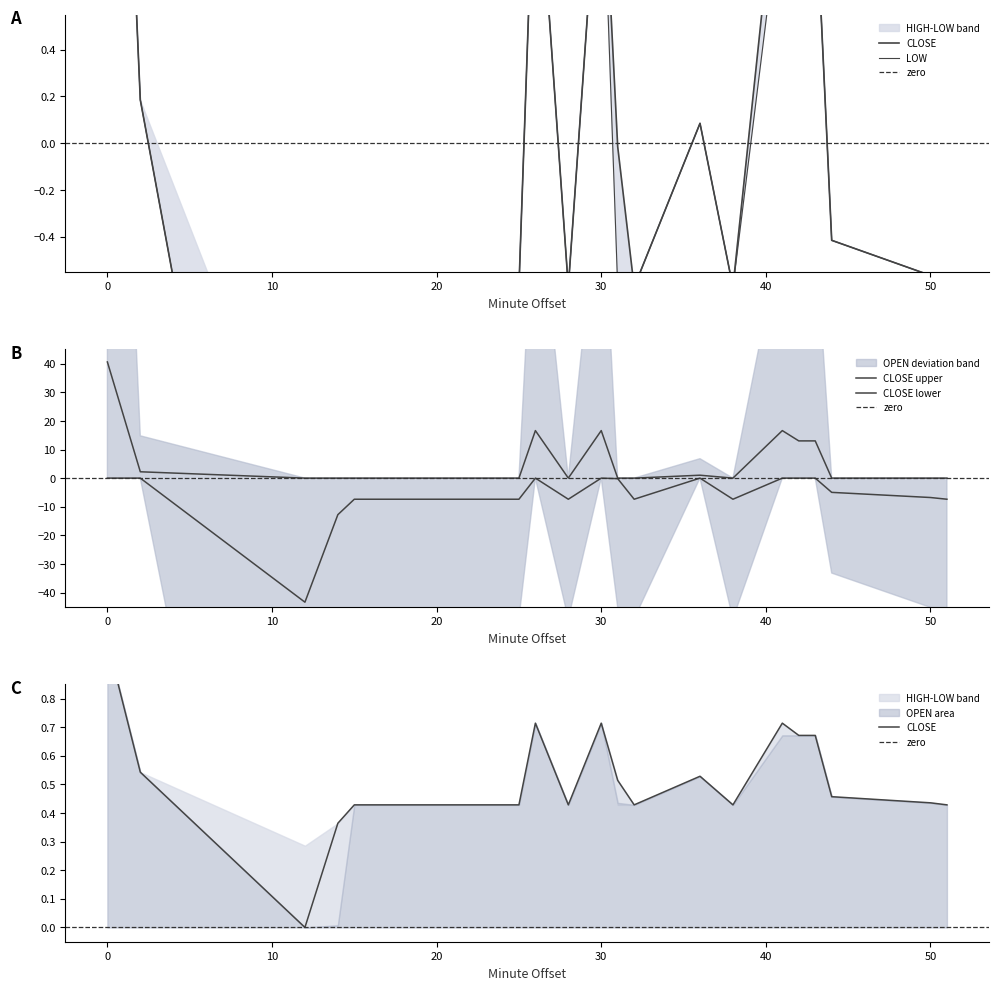

Where is LOW nearest to the value 0?

36